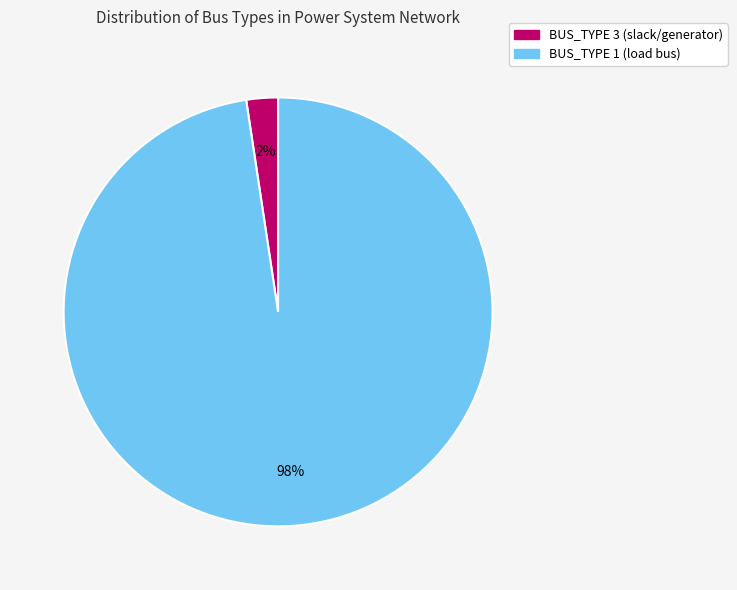

Between BUS_TYPE 3 (slack/generator) and BUS_TYPE 1 (load bus), which is larger?

BUS_TYPE 1 (load bus)